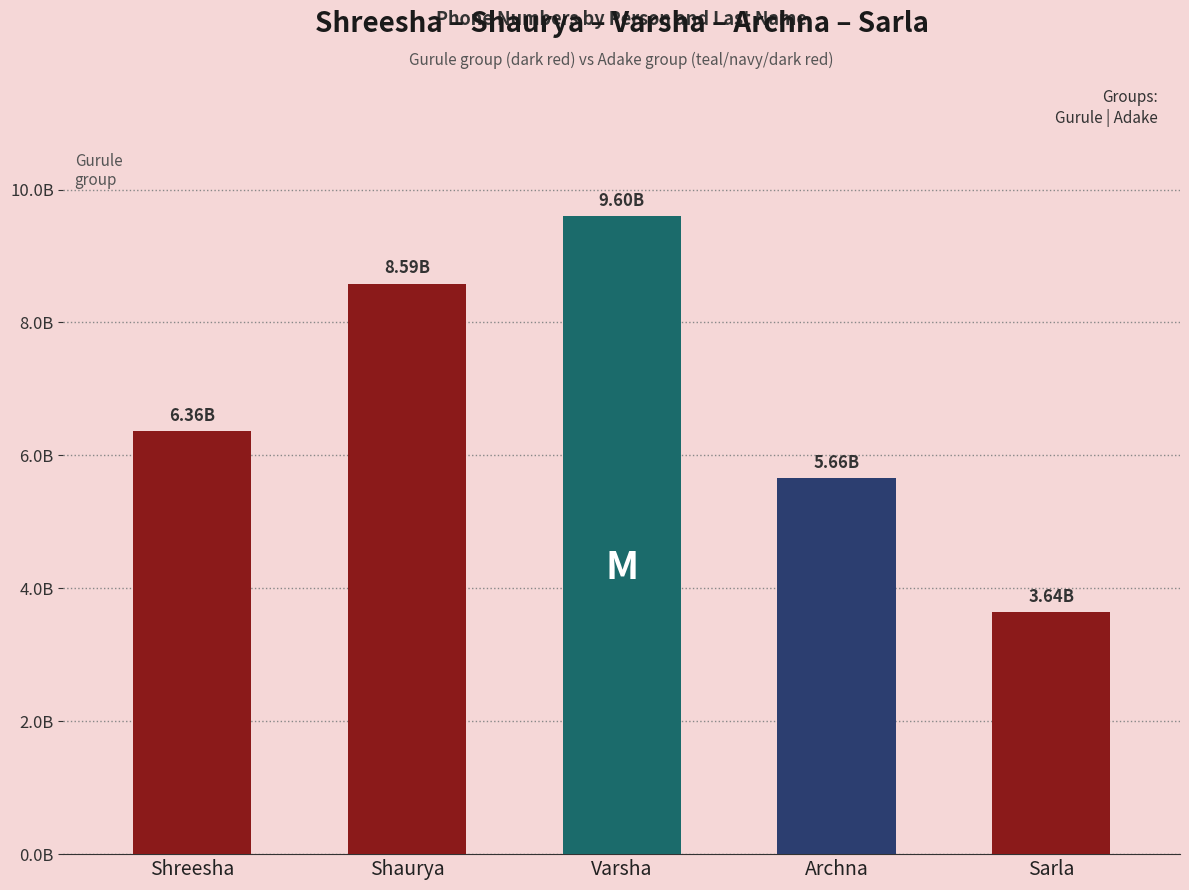

Which has a higher value, Shaurya or Shreesha?

Shaurya